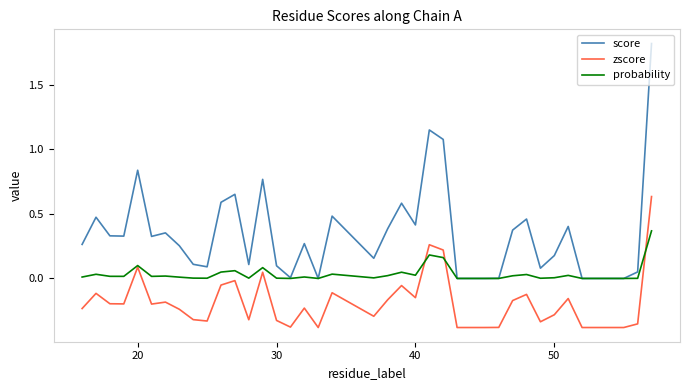

Which series has the largest range (max minus min)?

score